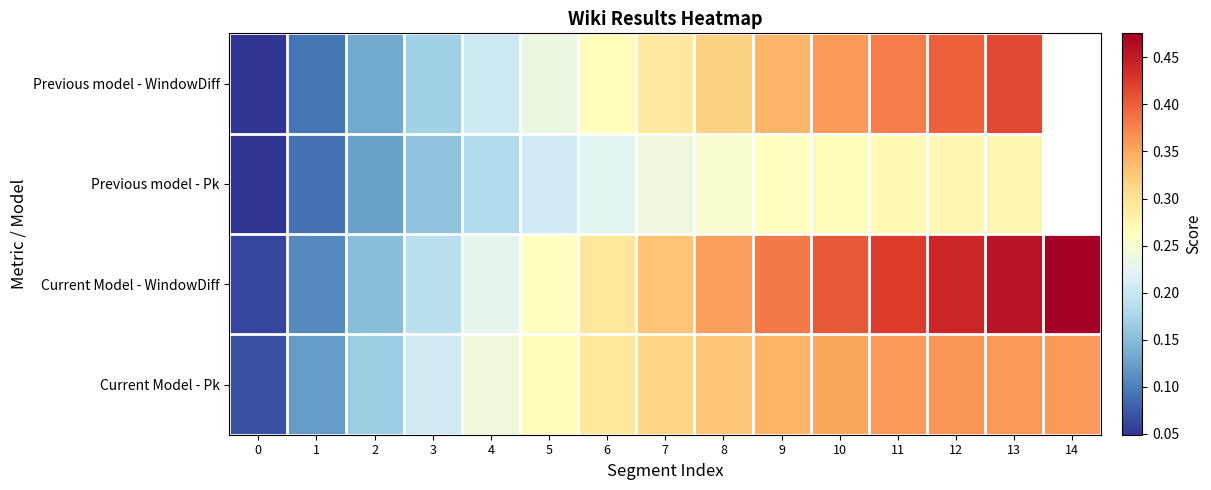

At how many categories does at least one series exceed 0?

15